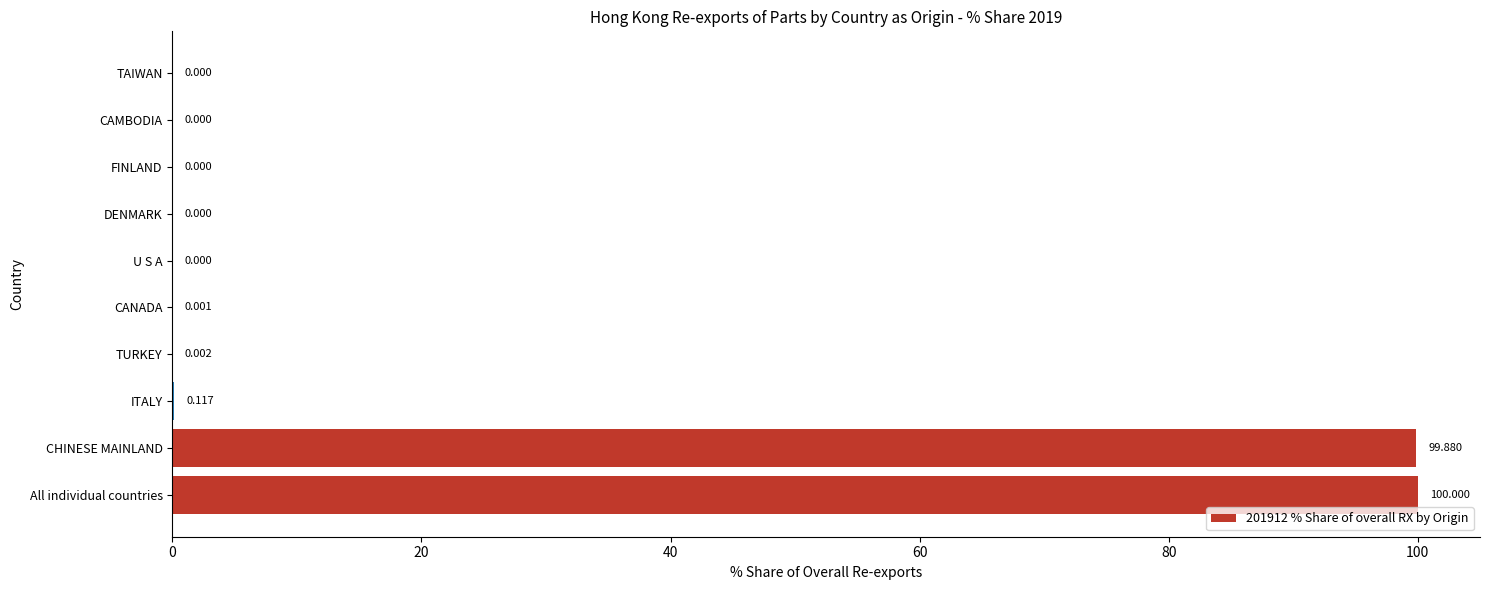

Are the bars horizontal?

Yes